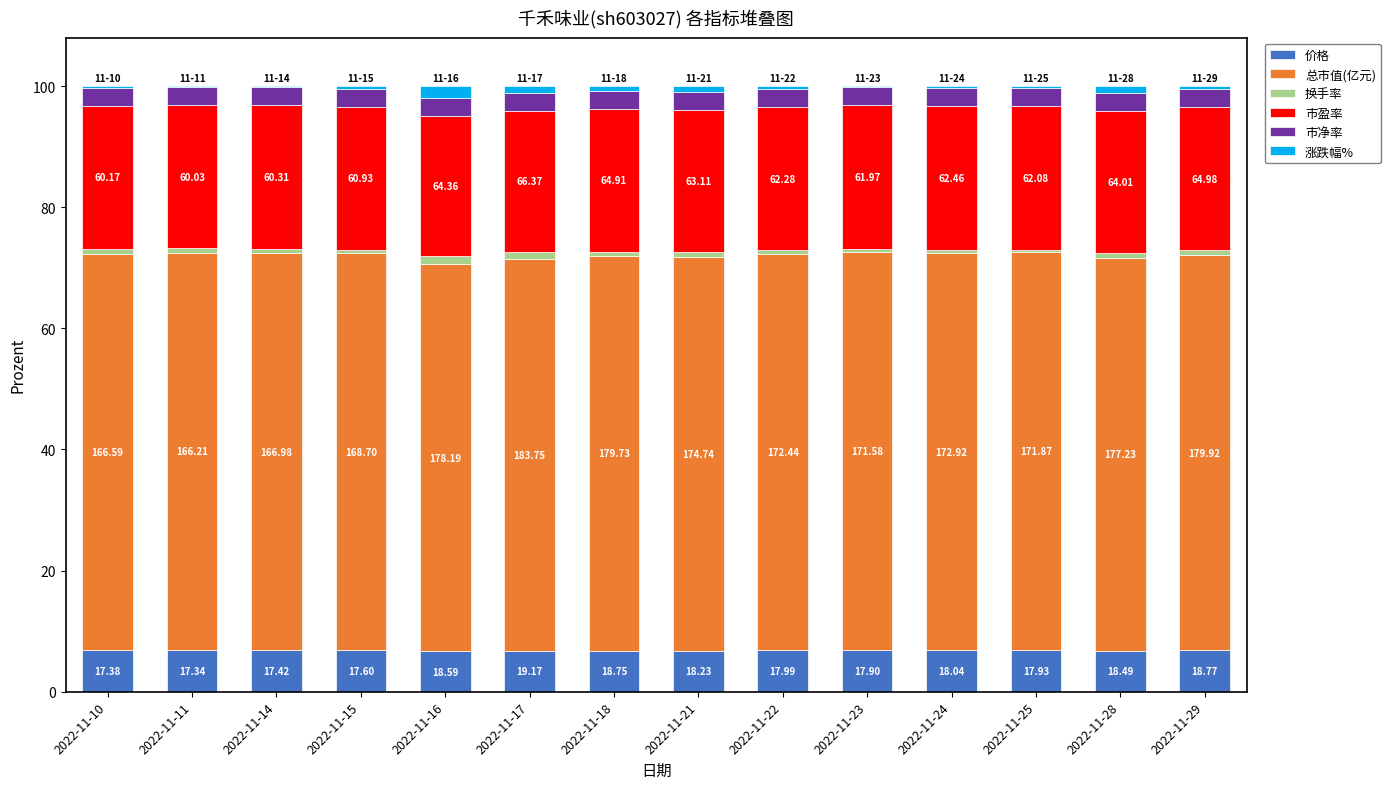

What is the difference between the second highest and second lowest values in the 市盈率 series?

0.3